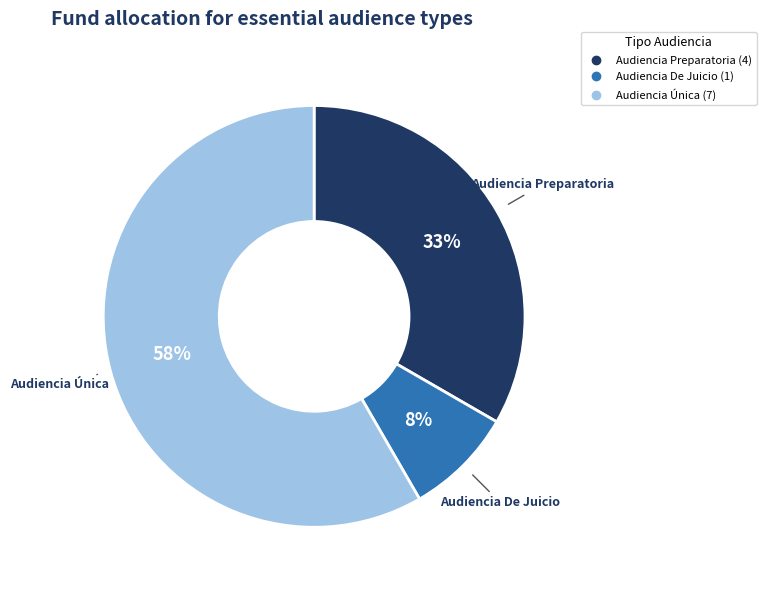

Count the number of slices in the pie.

3